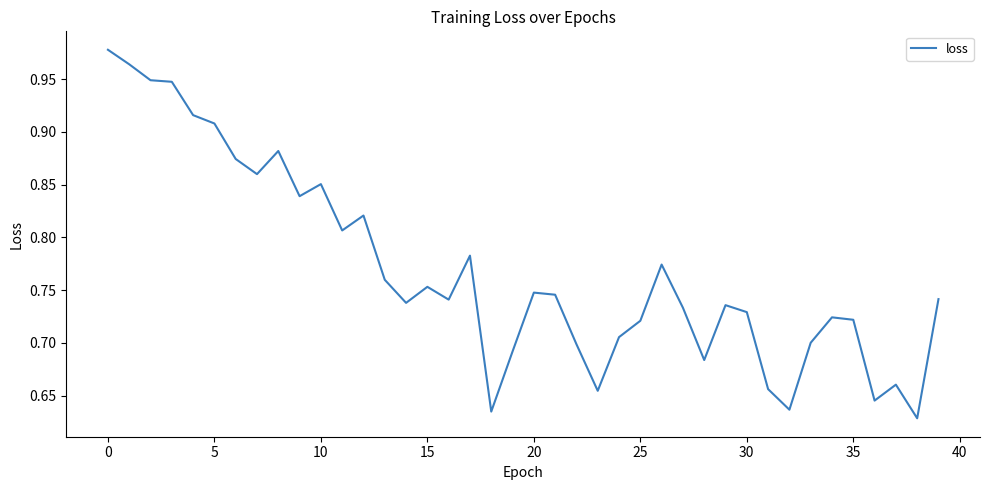

Is this an area chart (filled region under the line)?

No